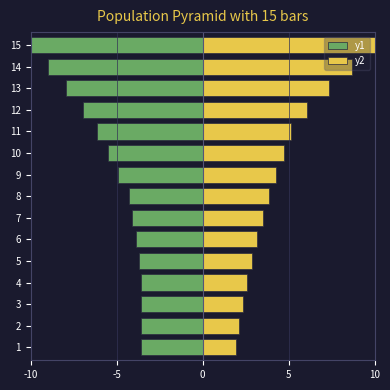

Which series changed the most between 4 and 9?

y2